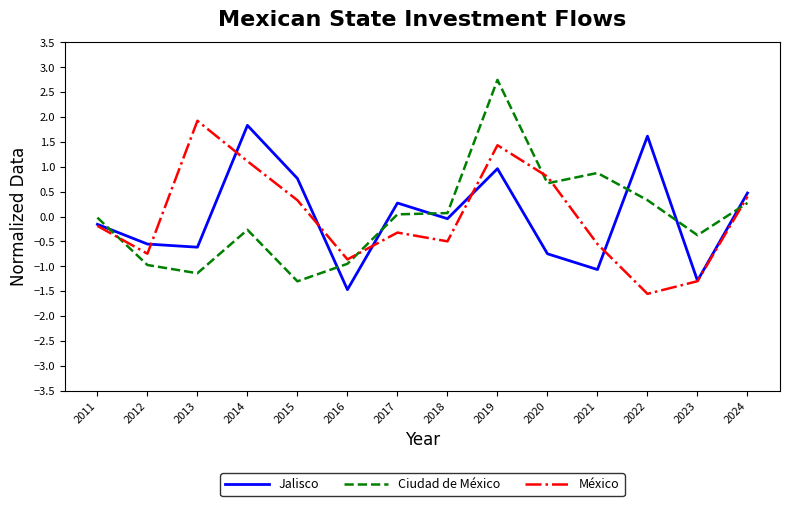

Which label corresponds to the largest value in the chart?

2019